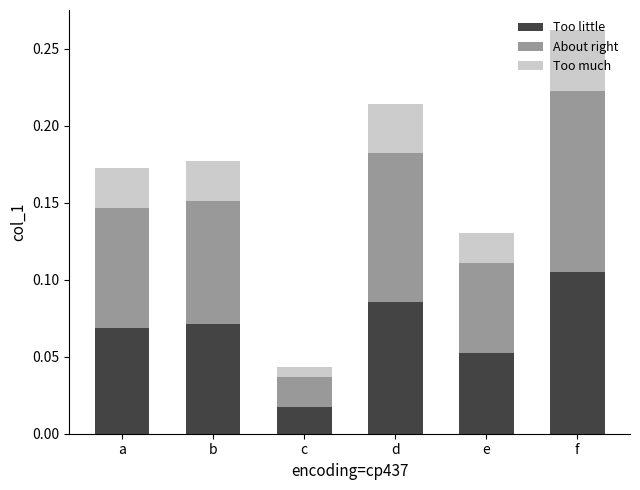

How many bars are there in total?

6